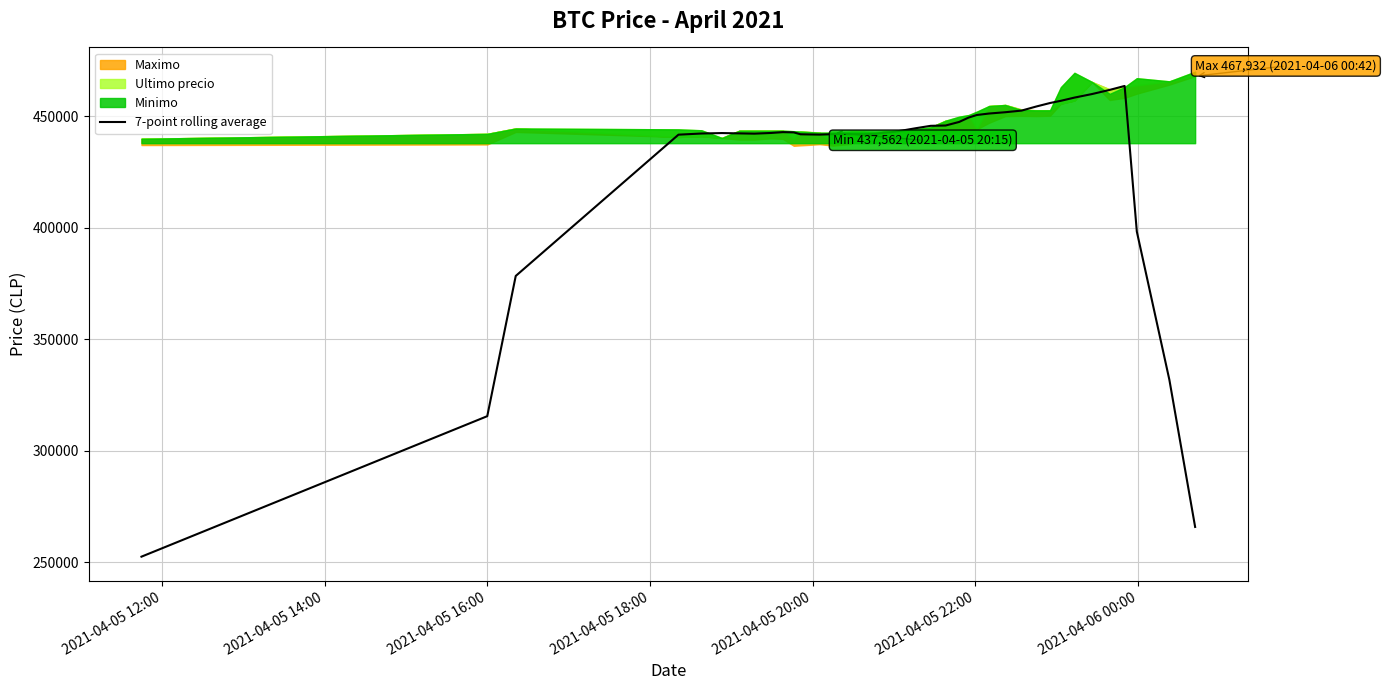

How many lines are shown in the chart?

1